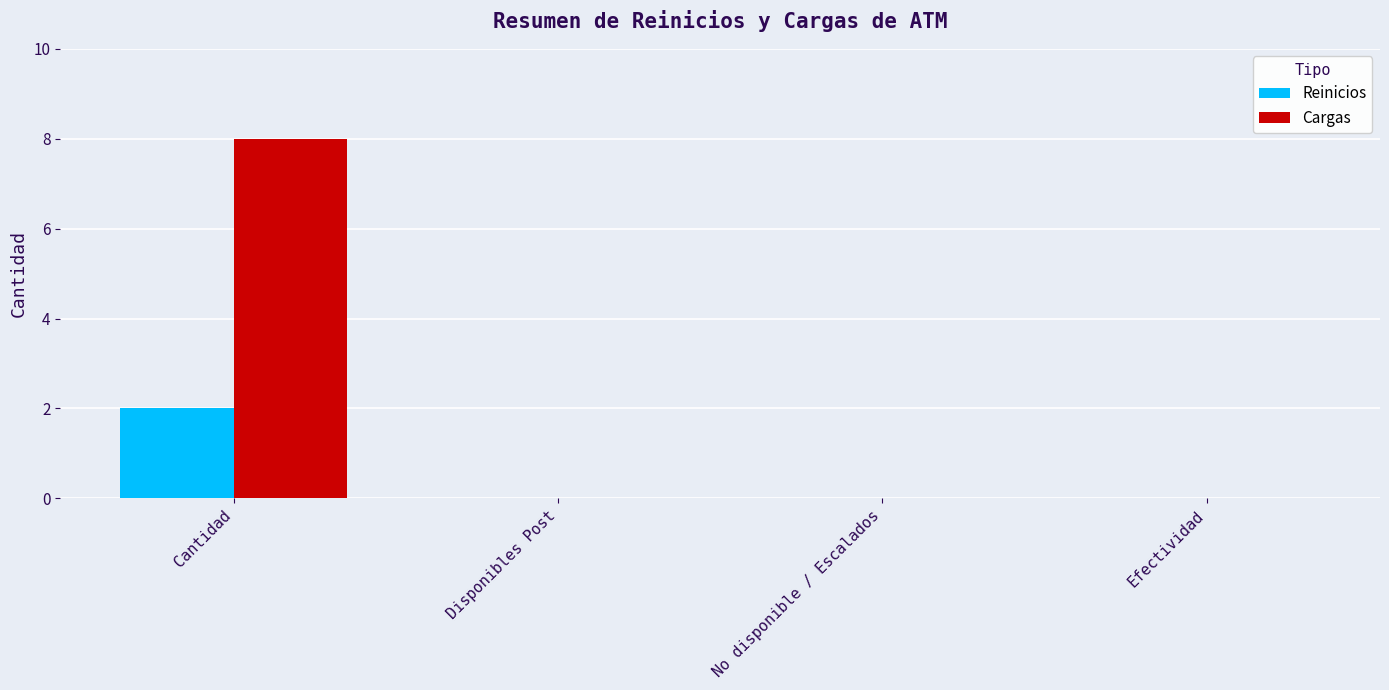

What is the maximum value for Cargas?

8